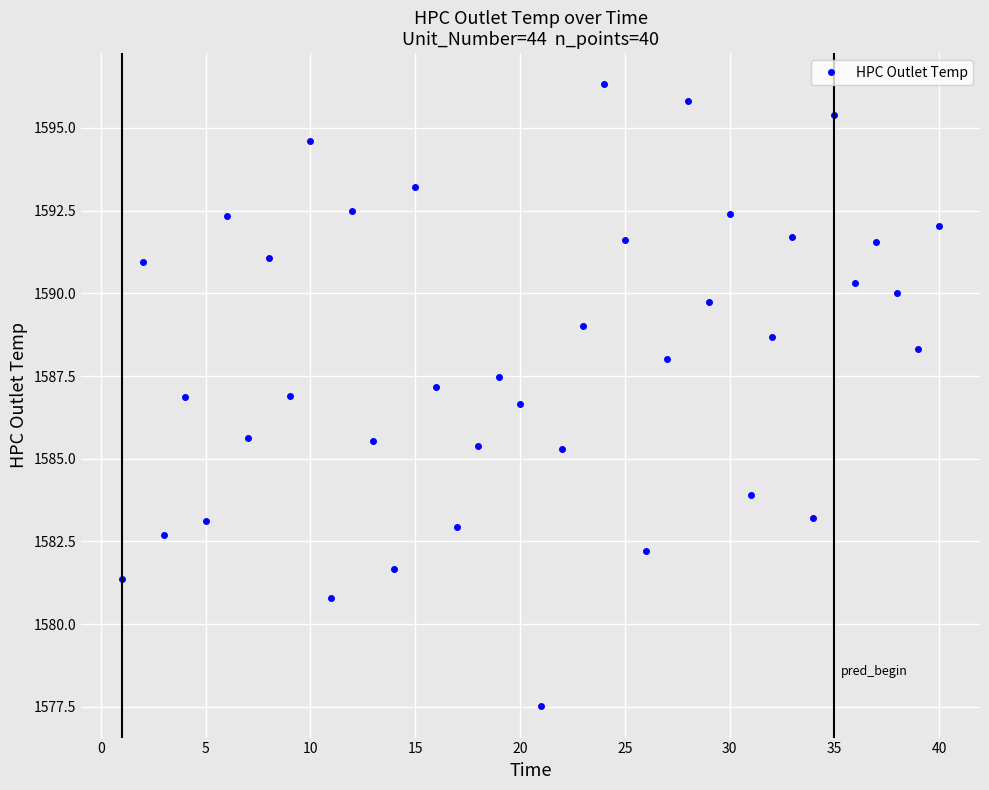

What is the value of the 23rd point from the left?

1589.0